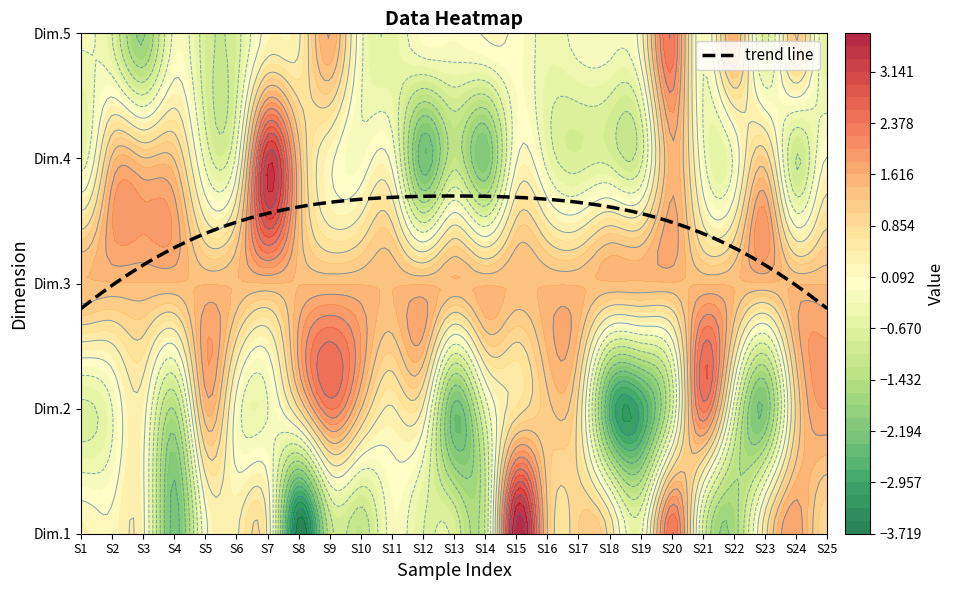

Reading left to right, transcribe all the data shown in this chart.

Dim.1: 0=0.3	1=0.2	2=0.2	3=-2.3	4=-0.0	5=0.4	6=0.4	7=-3.7	8=-1.2	9=-1.3	10=-0.1	11=-0.7	12=-0.8	13=-1.0	14=3.6	15=1.2	16=1.1	17=0.7	18=-0.4	19=2.4	20=-0.7	21=-1.7	22=0.7	23=1.8	24=0.9
Dim.2: 0=-0.8	1=-0.3	2=0.3	3=-1.4	4=1.4	5=-0.1	6=-0.3	7=0.9	8=2.2	9=1.3	10=0.4	11=0.4	12=-2.3	13=-0.5	14=0.7	15=1.2	16=0.8	17=-2.6	18=-2.9	19=-0.8	20=2.3	21=-0.4	22=-2.1	23=0.9	24=1.8
Dim.3: 0=1.4	1=1.4	2=1.4	3=1.4	4=1.4	5=1.4	6=1.4	7=1.4	8=1.4	9=1.4	10=1.4	11=1.4	12=1.4	13=1.4	14=1.4	15=1.4	16=1.4	17=1.4	18=1.4	19=1.4	20=1.4	21=1.4	22=1.4	23=1.4	24=1.4
Dim.4: 0=-0.5	1=1.3	2=1.3	3=1.2	4=-0.4	5=-0.2	6=3.2	7=1.4	8=0.2	9=-0.1	10=-0.0	11=-2.4	12=-1.2	13=-2.2	14=0.0	15=-0.4	16=-0.8	17=-0.8	18=-0.8	19=1.5	20=-0.2	21=-0.2	22=1.0	23=-1.1	24=0.1
Dim.5: 0=-0.3	1=-0.7	2=-1.9	3=-0.2	4=-0.9	5=-0.8	6=0.2	7=0.4	8=1.6	9=-0.2	10=-0.6	11=-0.0	12=-0.1	13=0.1	14=0.0	15=-0.4	16=-0.2	17=-0.2	18=0.3	19=2.4	20=-0.2	21=1.6	22=-0.8	23=1.3	24=-0.6